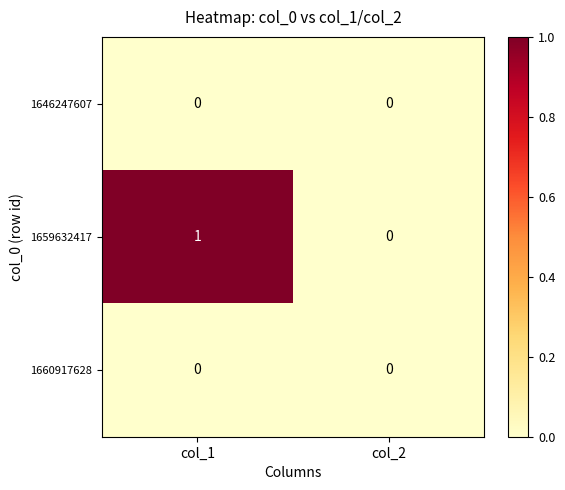

Which category has the highest value across all series?

col_1